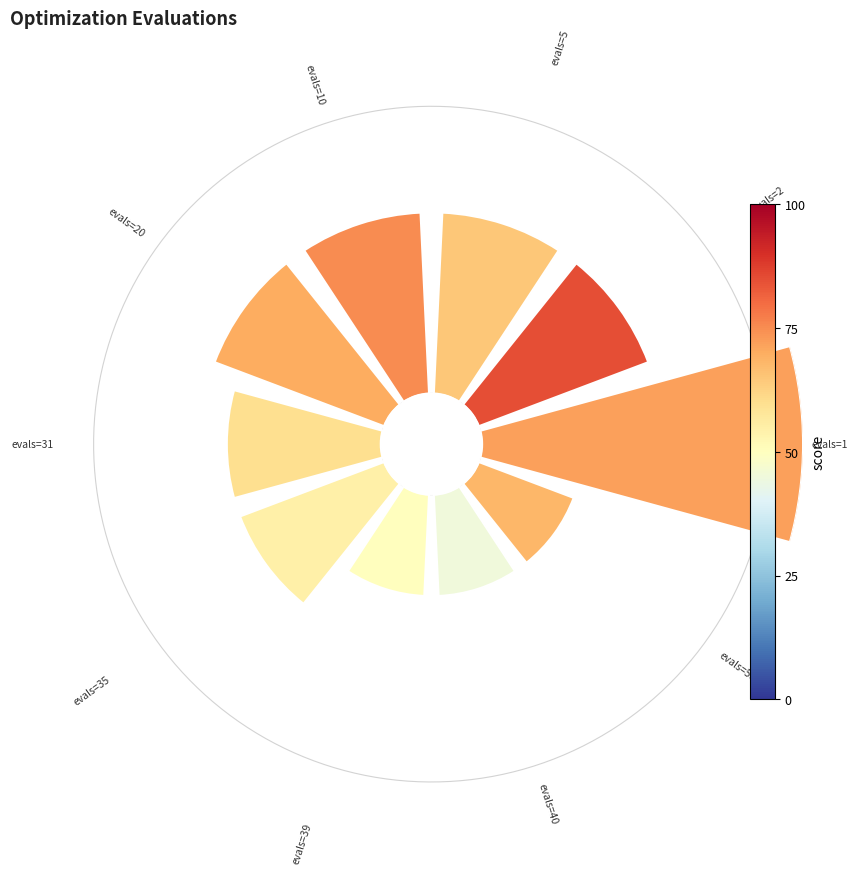

How many segments does this pie chart have?

10